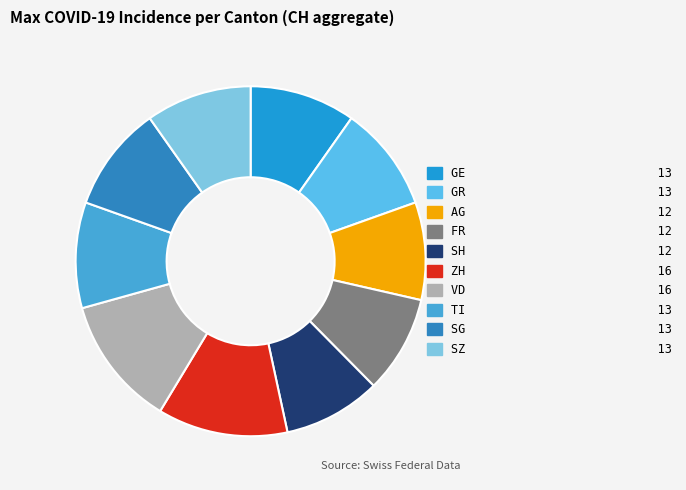

Which has a higher value, SG or ZH?

ZH